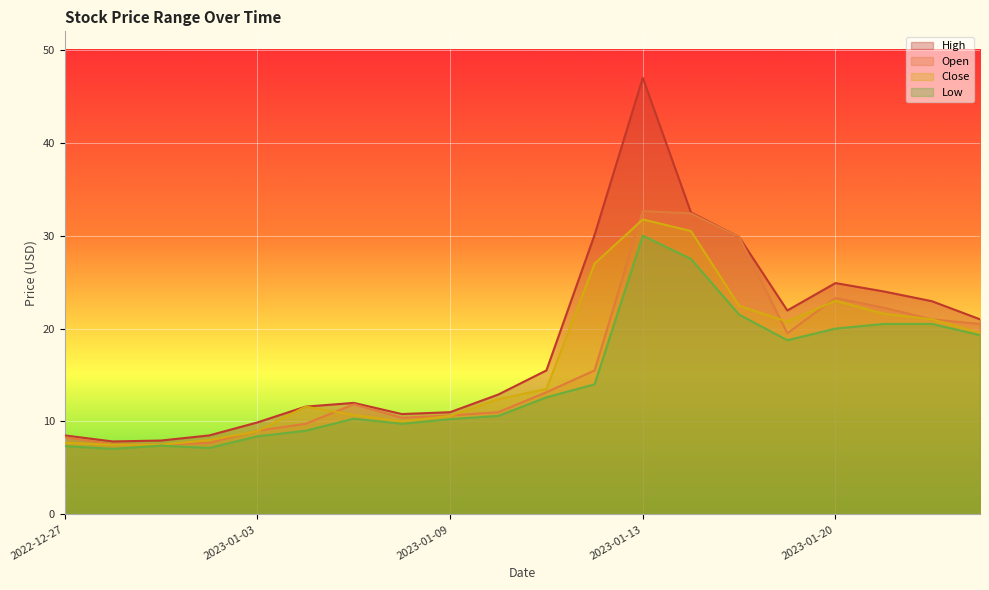

True or false: High has a value of 29.9 at 2023-01-18.

True